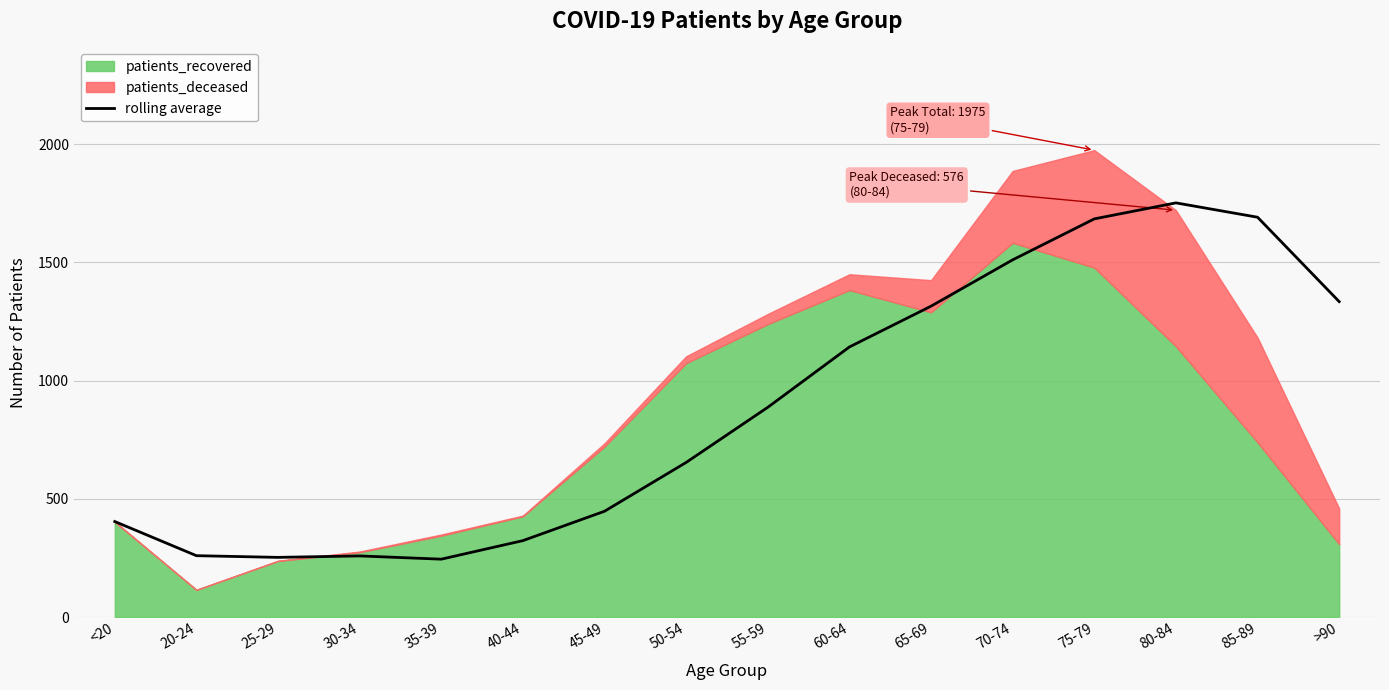

At which label does the data first exceed 887?

55-59